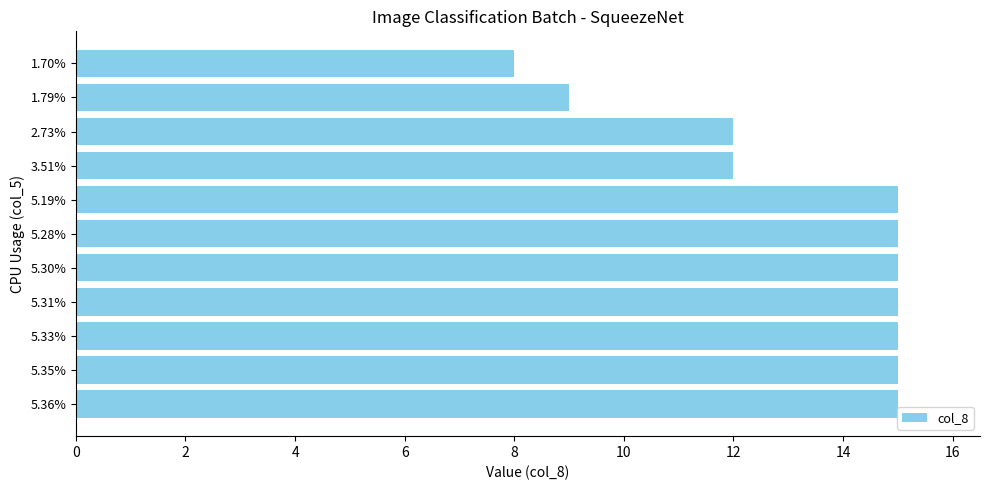

True or false: the data shows 12 at 2.73%.

True